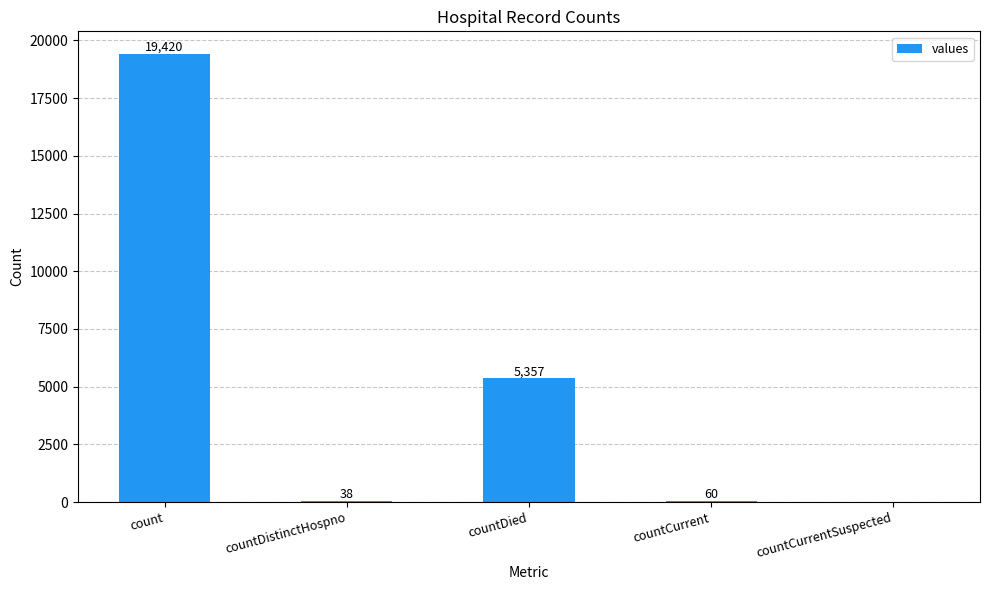

Approximately how many times larger is the value at count compared to countDied?

3.6